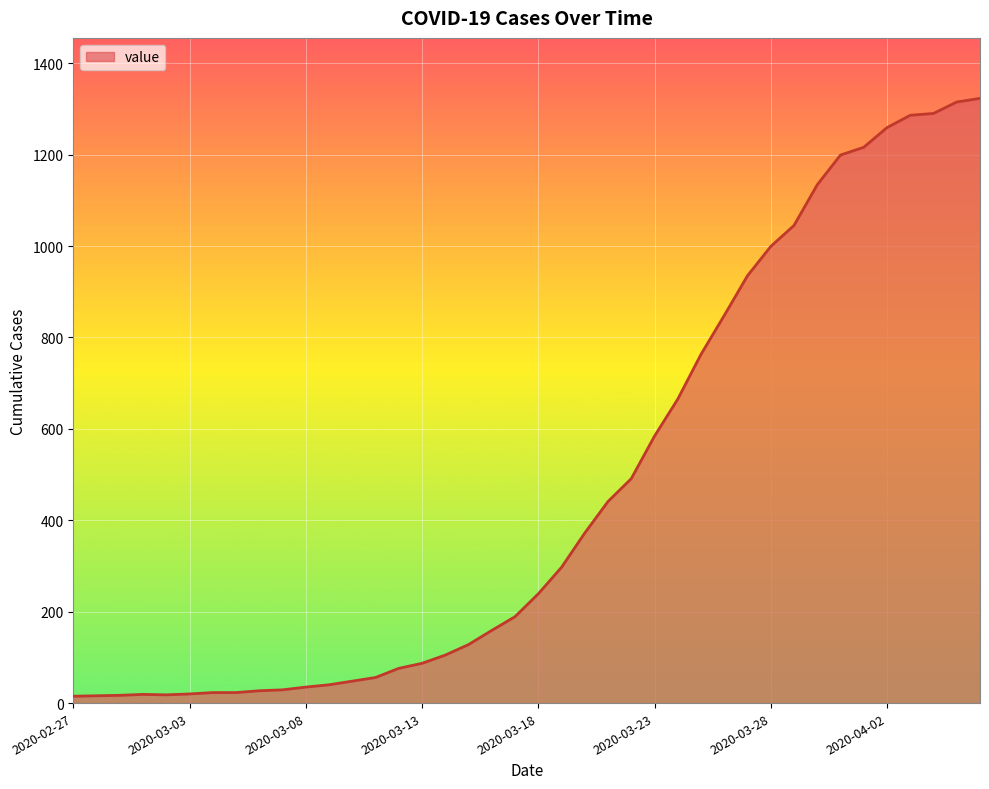

What is the maximum value shown in the chart?

1323